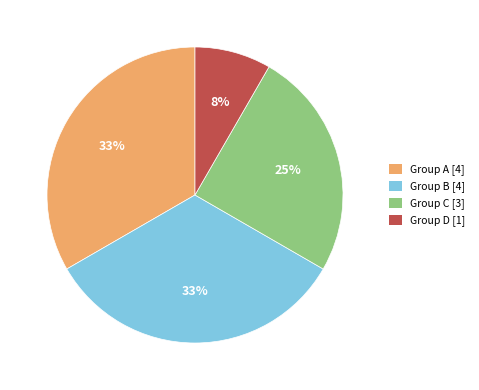

Do Group A [4] and Group D [1] together represent more than half of the pie?

No